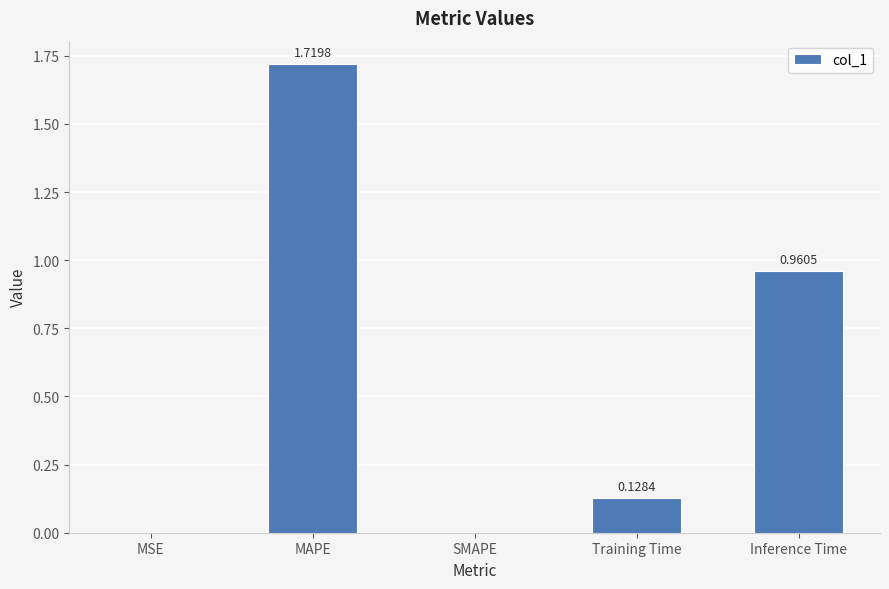

What is the sum of the values at Inference Time and MAPE?

2.7